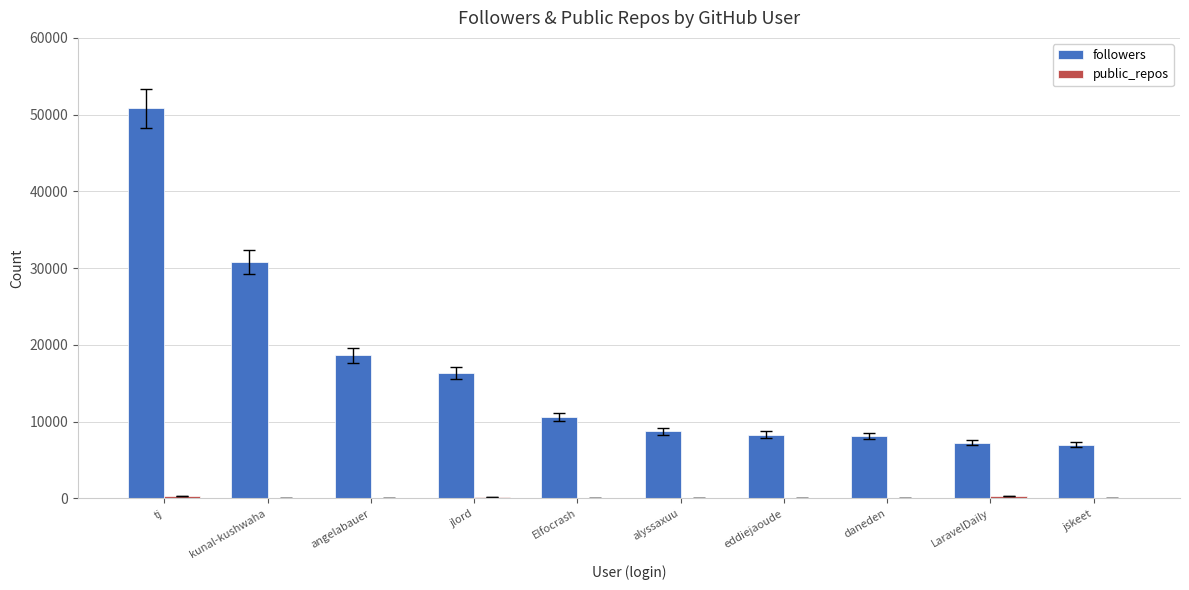

The followers series shows 7279 at LaravelDaily. True or false?

True